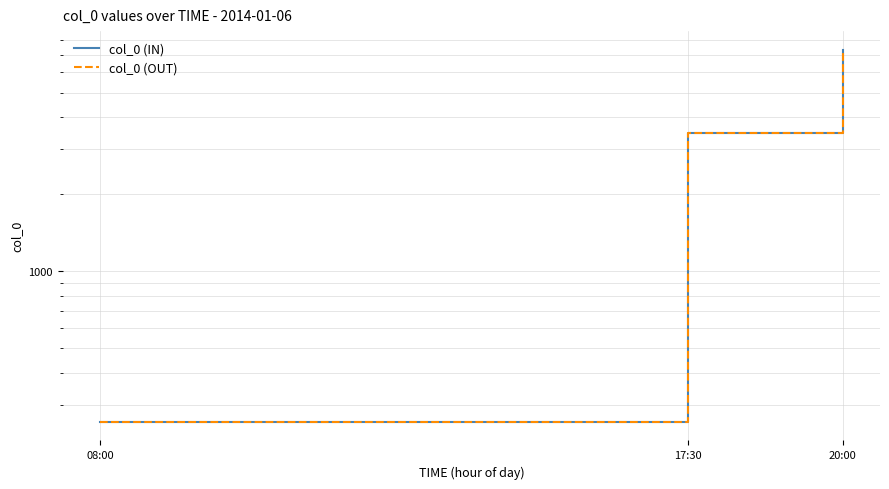

What is the maximum value shown in the chart?

7360